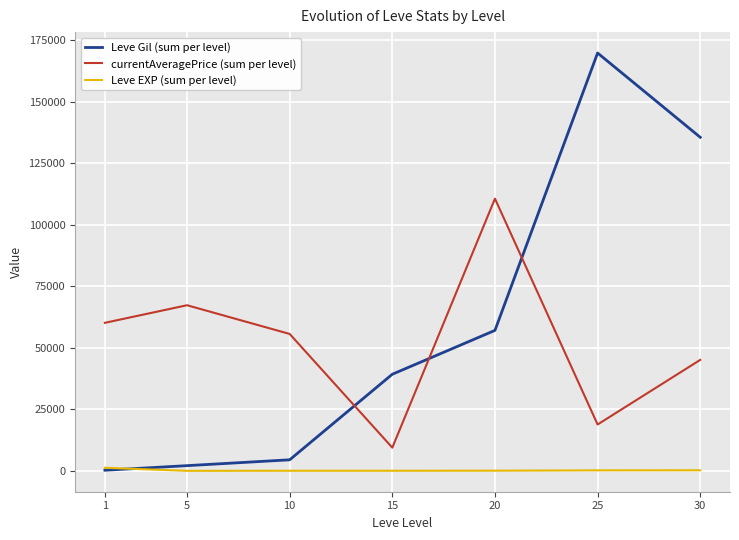

True or false: Leve Gil (sum per level) has more than 1 points higher than both neighbors.

False